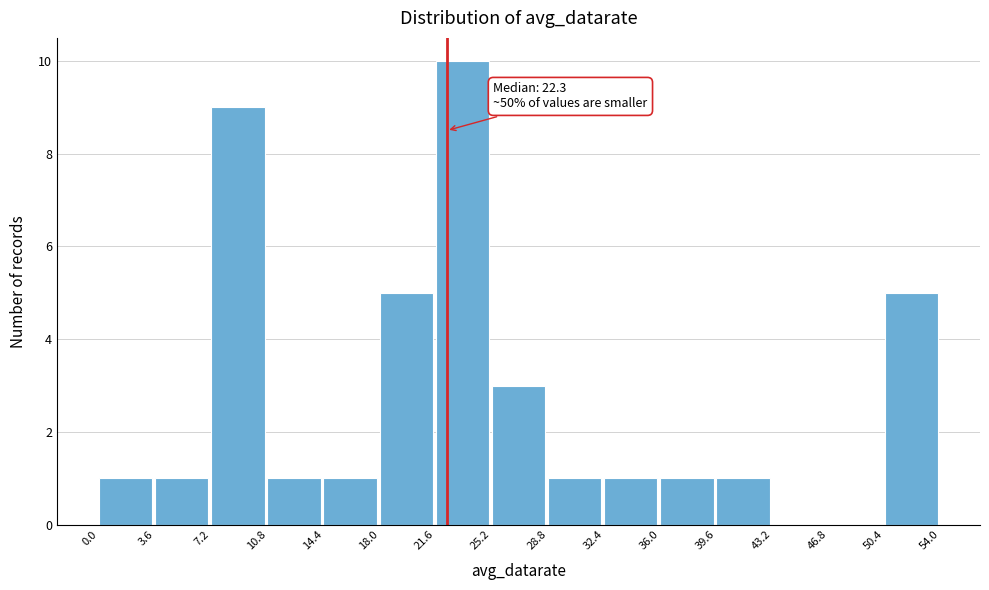

Which range on the x-axis has the tallest bar?

21.6 to 25.2